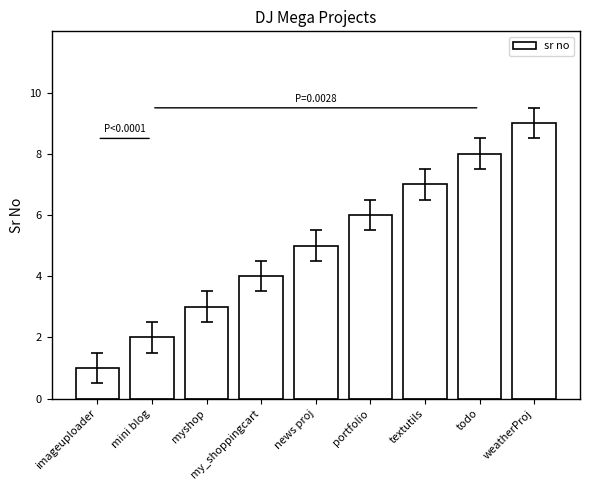

What is the sum of the values at textutils and portfolio?

13